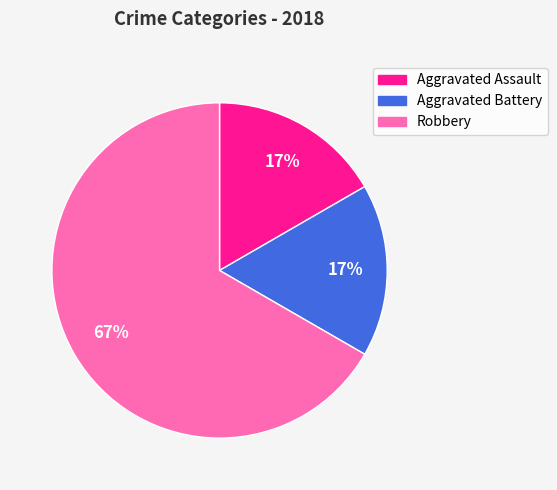

Count the number of slices in the pie.

3